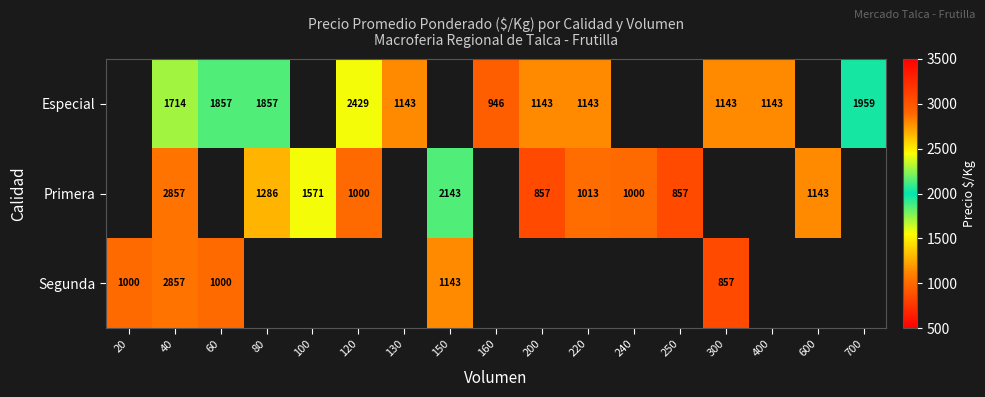

The Segunda series shows 258 at 60. True or false?

False